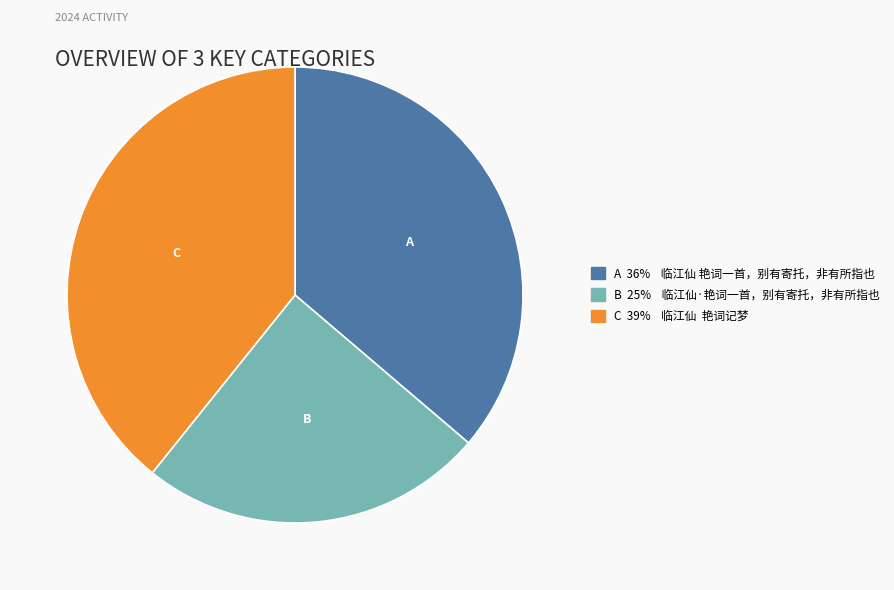

Is there a majority slice in this chart?

No